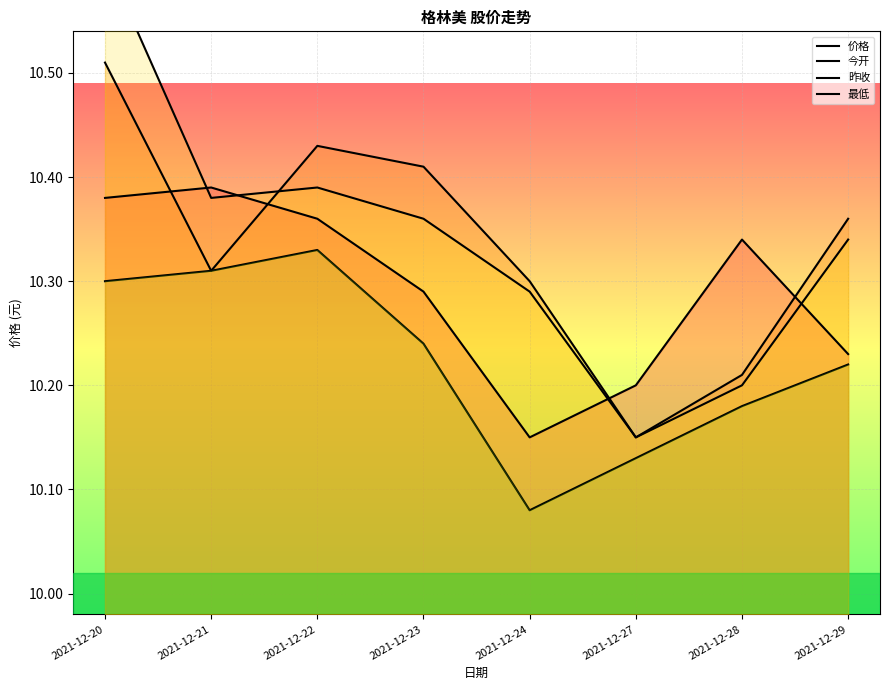

What is the value of the 最低 point at the 7th from the left?

10.2